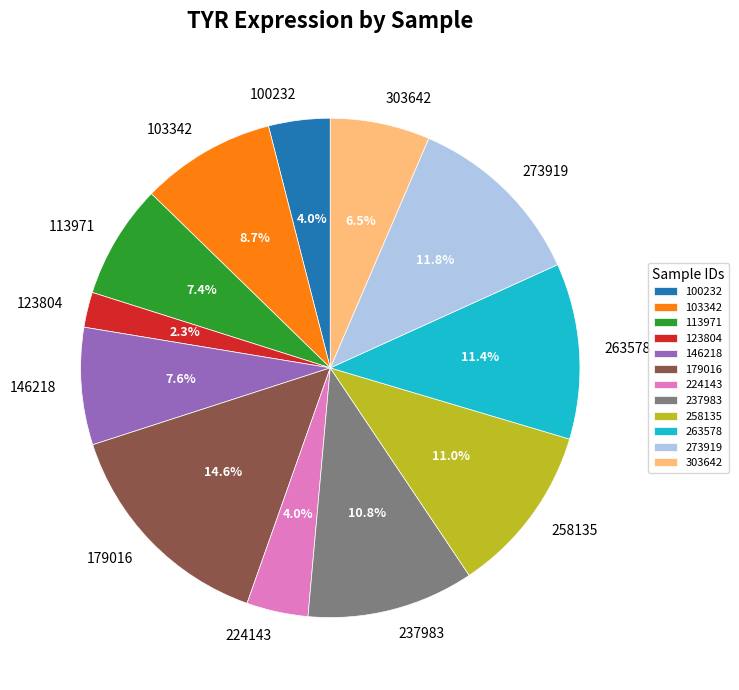

To the nearest percent, what is the difference between the 303642 and 100232 slice percentages?

2%